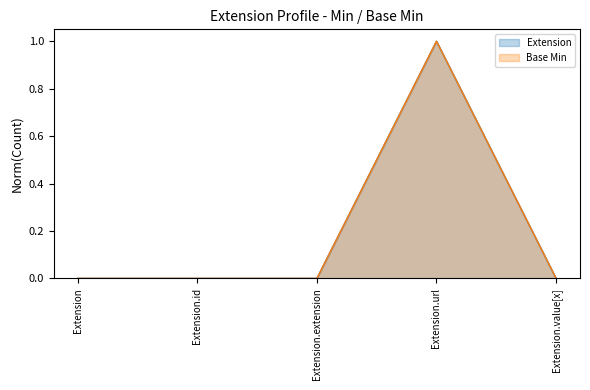

What are all the series names shown in the legend?

Extension, Base Min